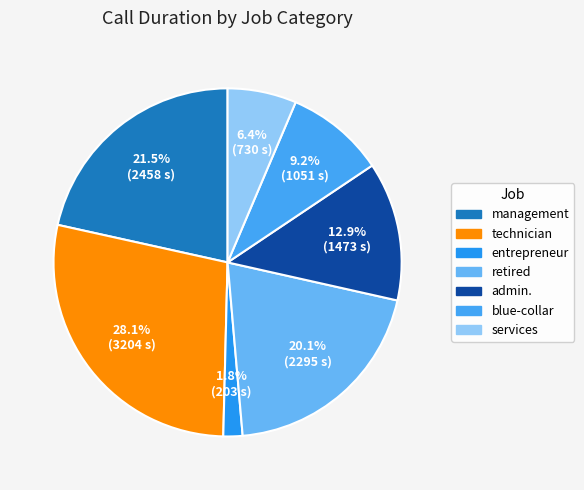

Is it true that management is 49% of the pie?

False